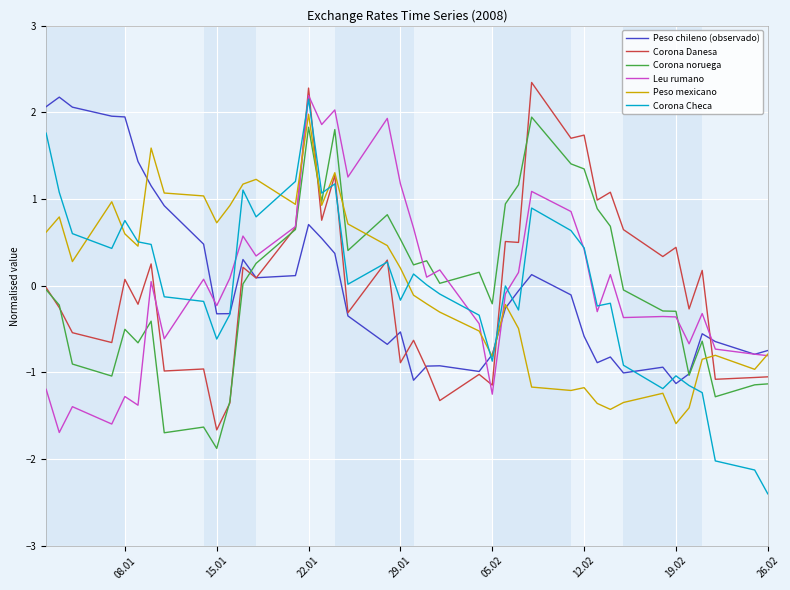

How many values in Leu rumano are above zero?

20